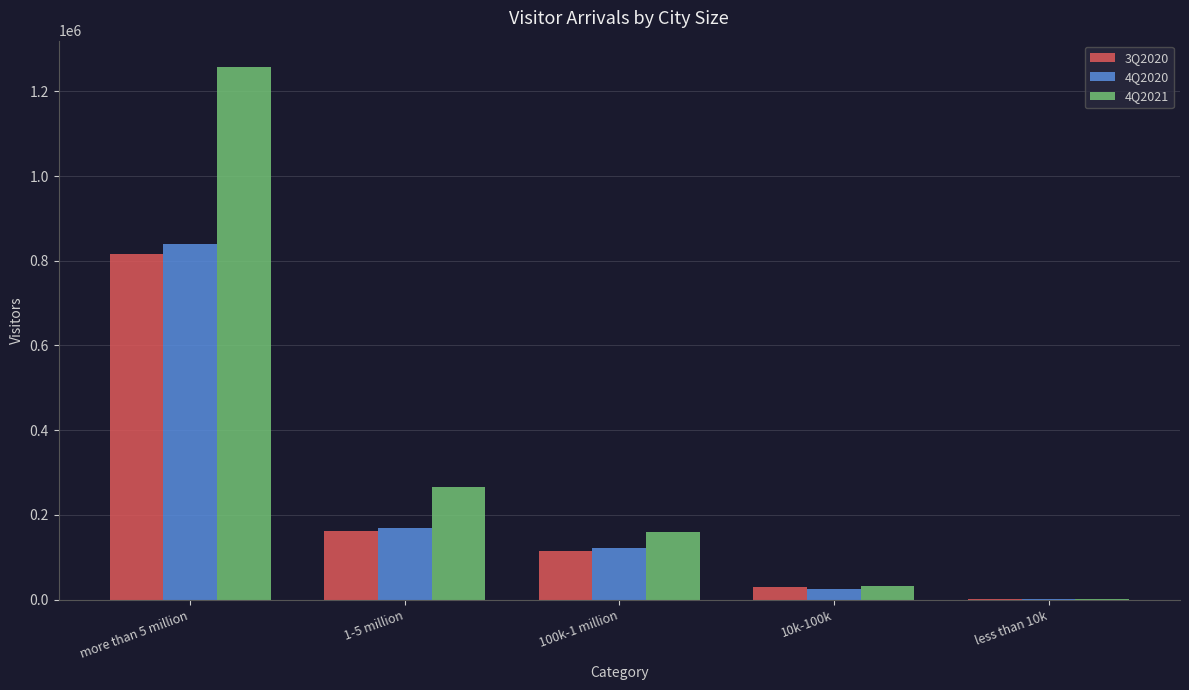

How many groups of bars are there?

5